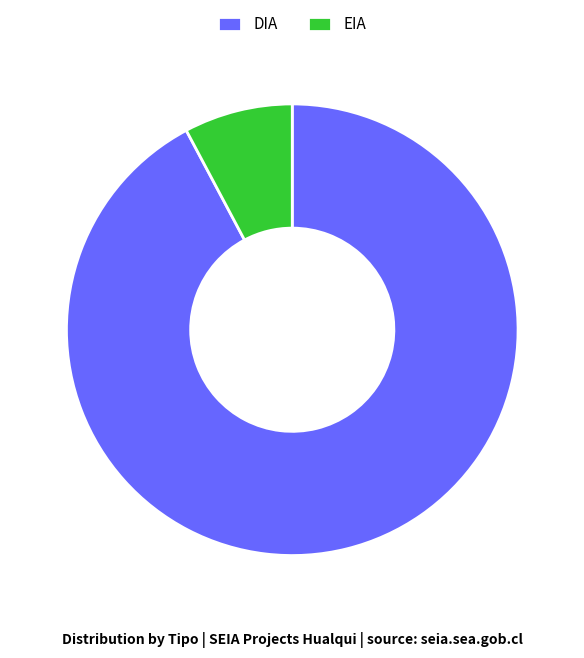

Between DIA and EIA, which is larger?

DIA